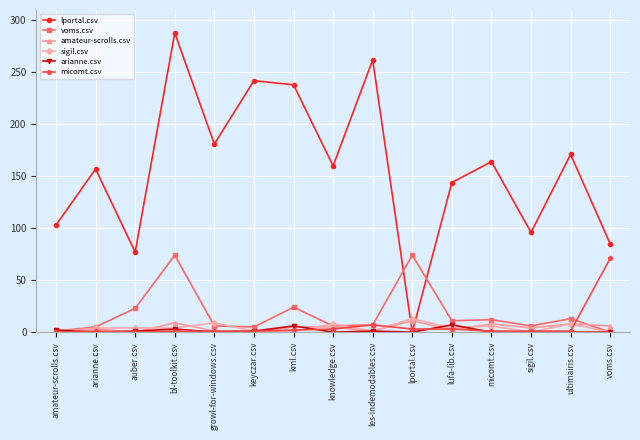

Is it true that amateur-scrolls.csv equals 6 at voms.csv?

True